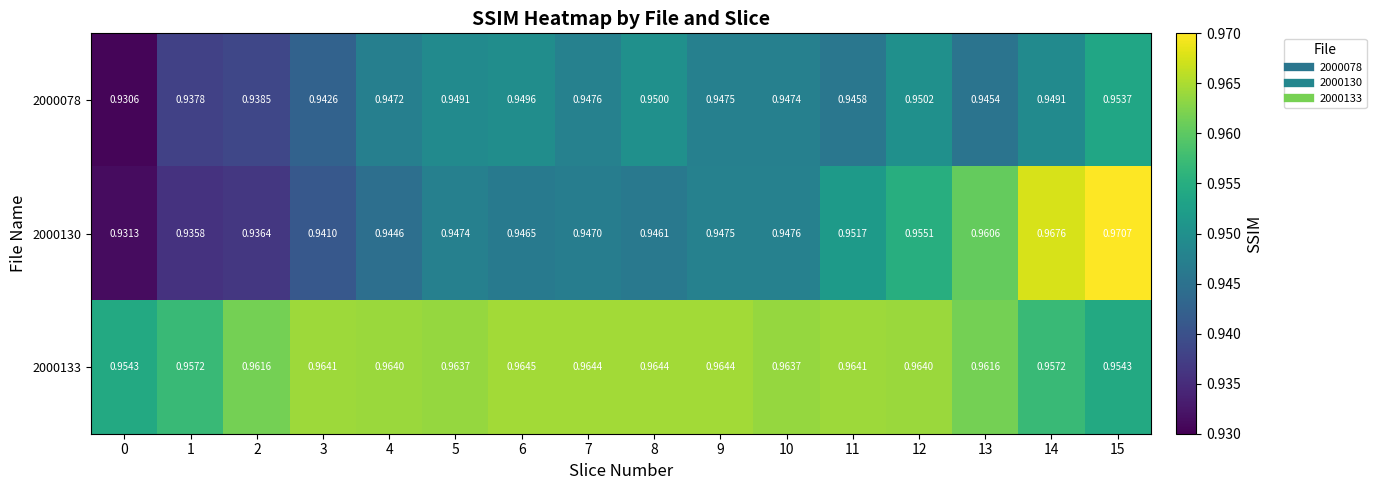

Is the value of 2000078 at 12 greater than the value of 2000133 at 1?

No